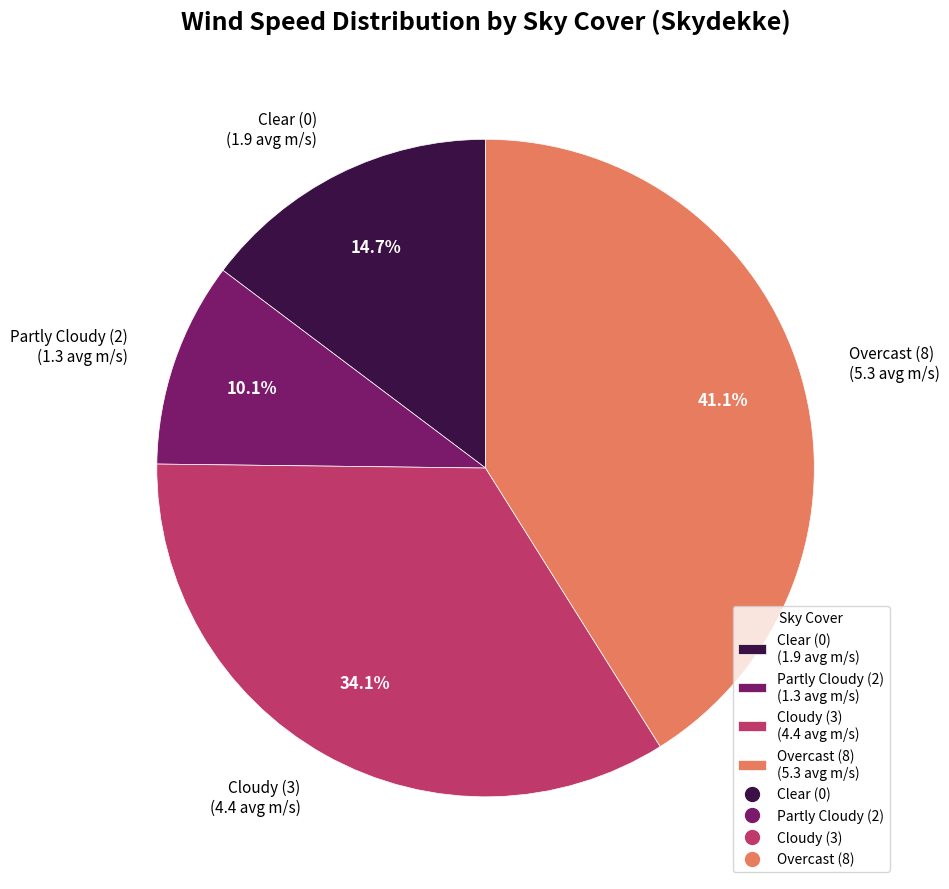

Combined, do Clear (0) (1.9 avg m/s) and Overcast (8) (5.3 avg m/s) account for over 50%?

Yes